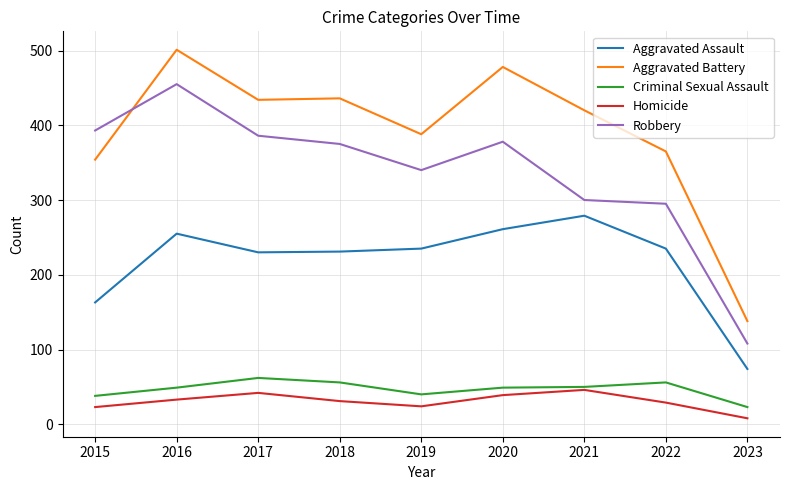

What is the highest value of the Robbery series?

455